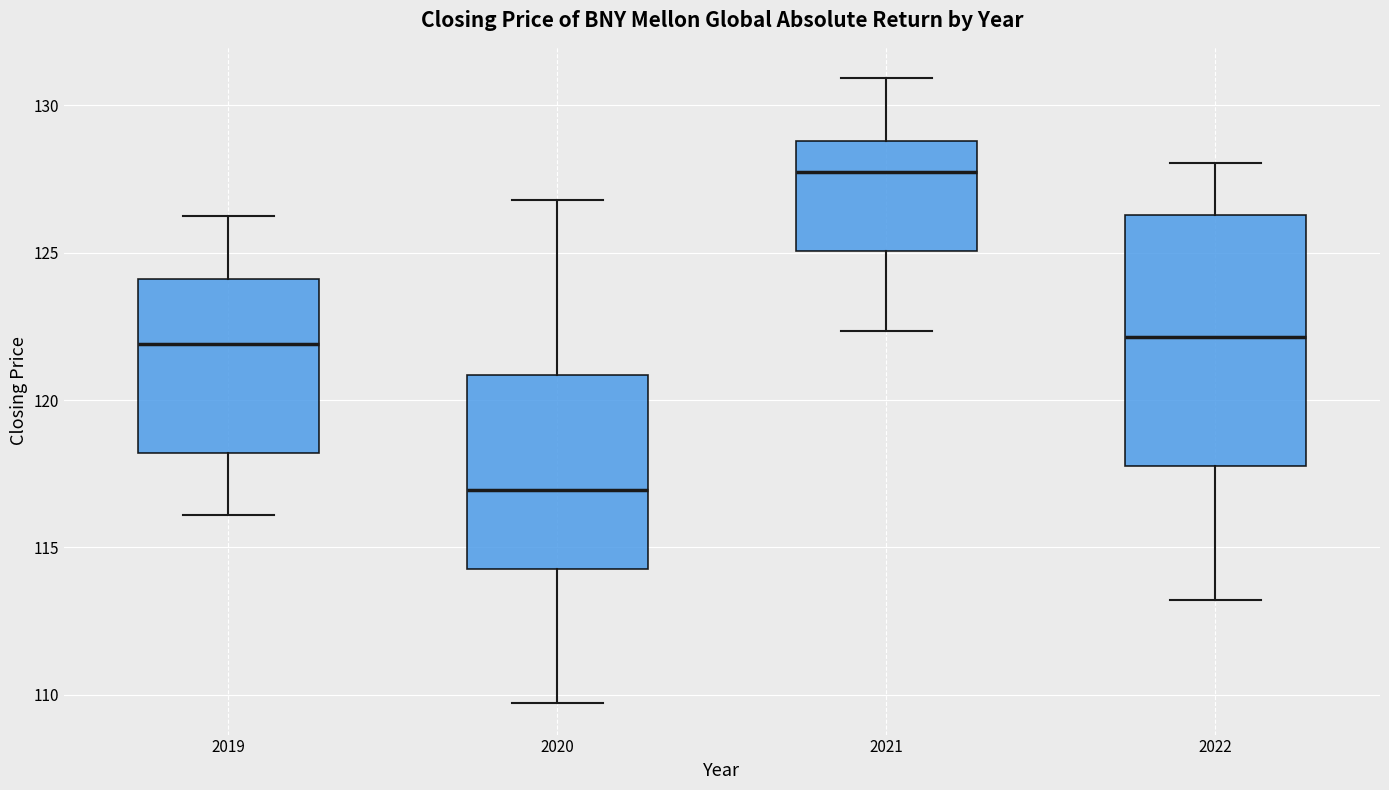

Reading left to right, transcribe this box plot: for each box, give where its median line is, the range the box spans, and where its two whiskers end, as read against the y-axis. The values are not printed on the chart, so give them approximately, as read against the axis.

2019: median 122.0, box 118.0 to 124.0, whiskers 116.0 to 126.5
2020: median 117.0, box 114.5 to 121.0, whiskers 109.5 to 127.0
2021: median 127.5, box 125.0 to 129.0, whiskers 122.5 to 131.0
2022: median 122.0, box 118.0 to 126.5, whiskers 113.0 to 128.0